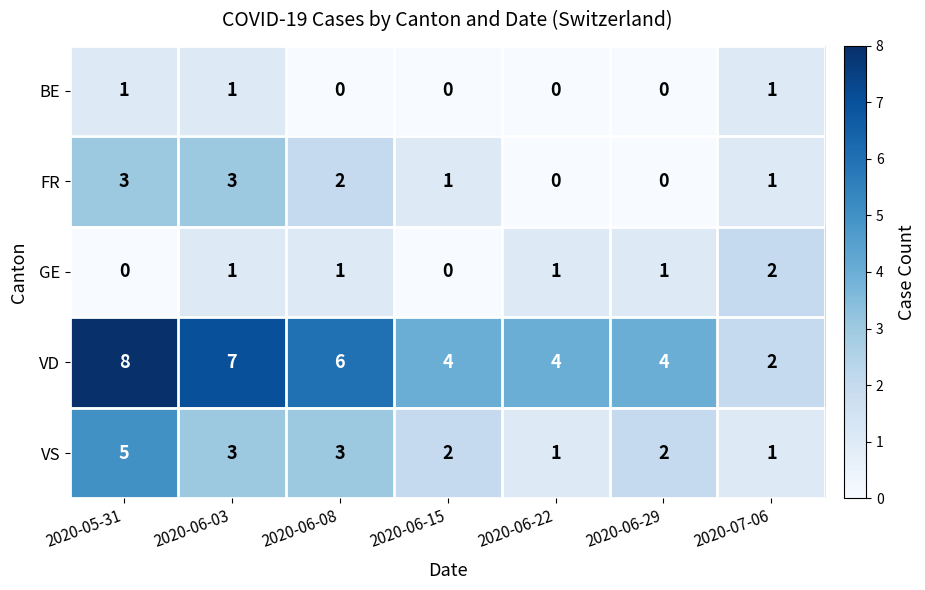

True or false: VD has a value of 10 at 2020-06-03.

False